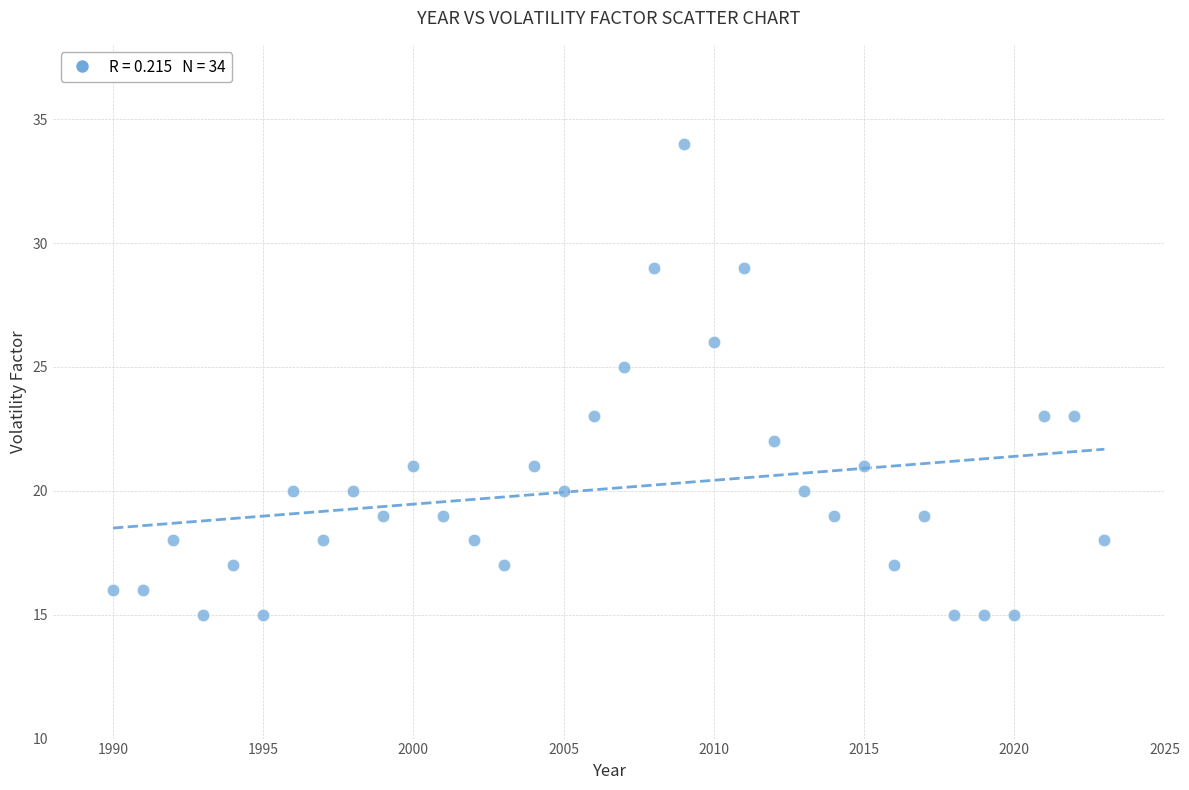

What is the range of X values (max minus min)?

33